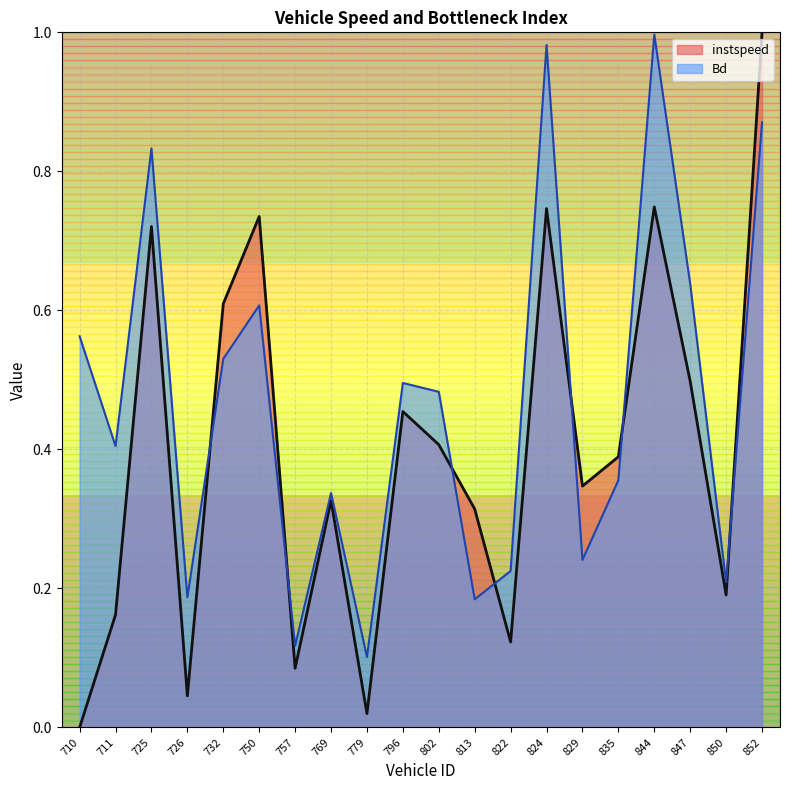

At which category does instspeed reach its first local valley?

726